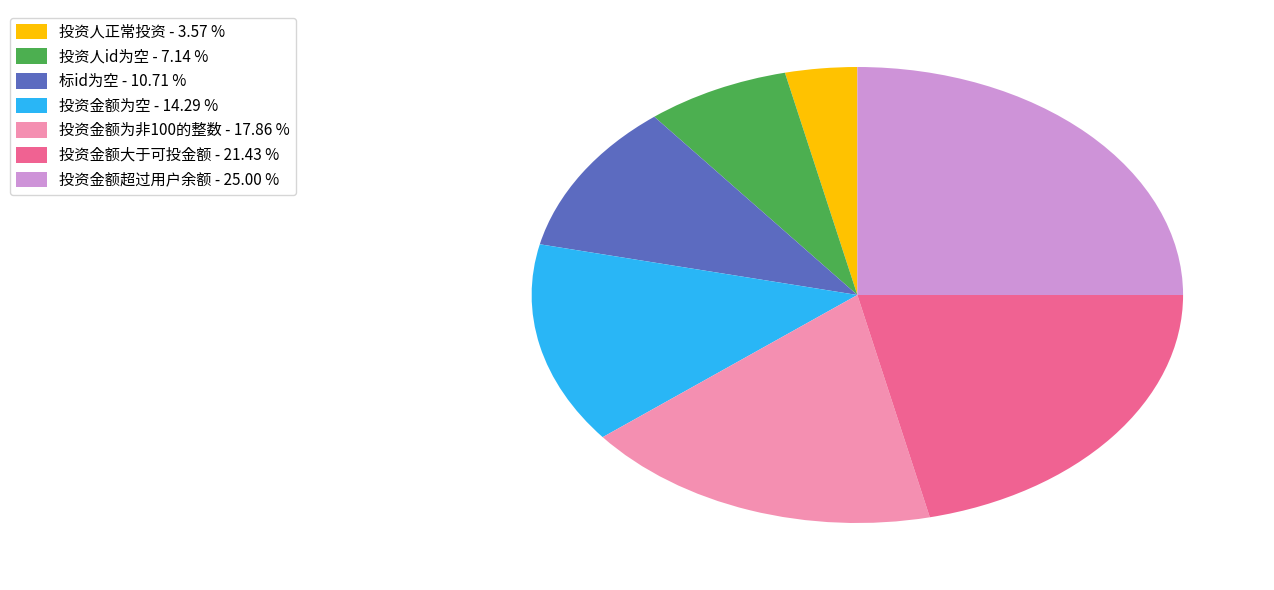

How many segments does this pie chart have?

7